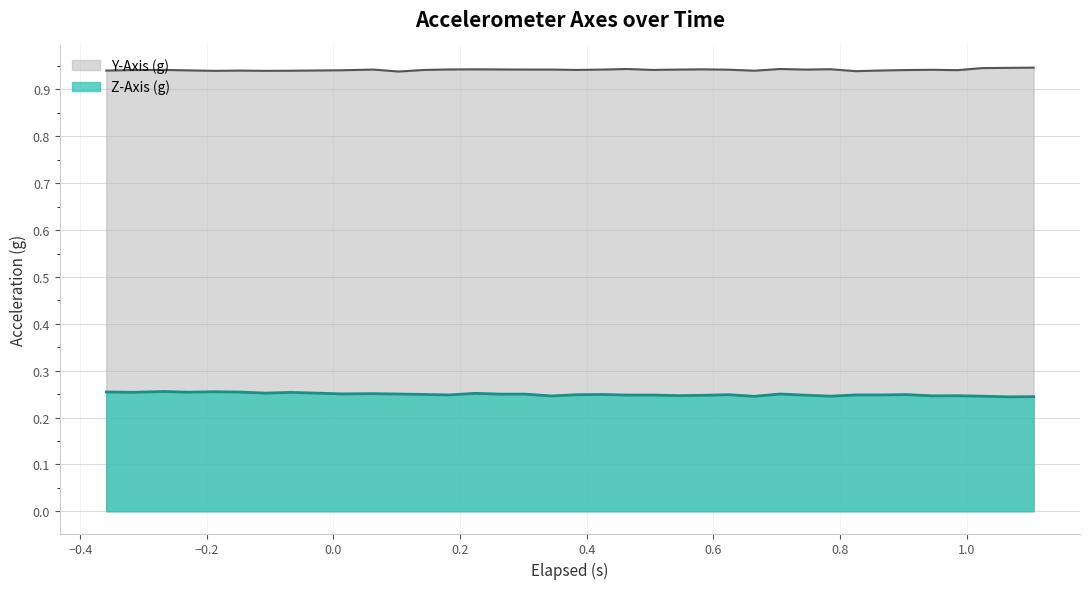

Does the chart have visible grid lines?

Yes